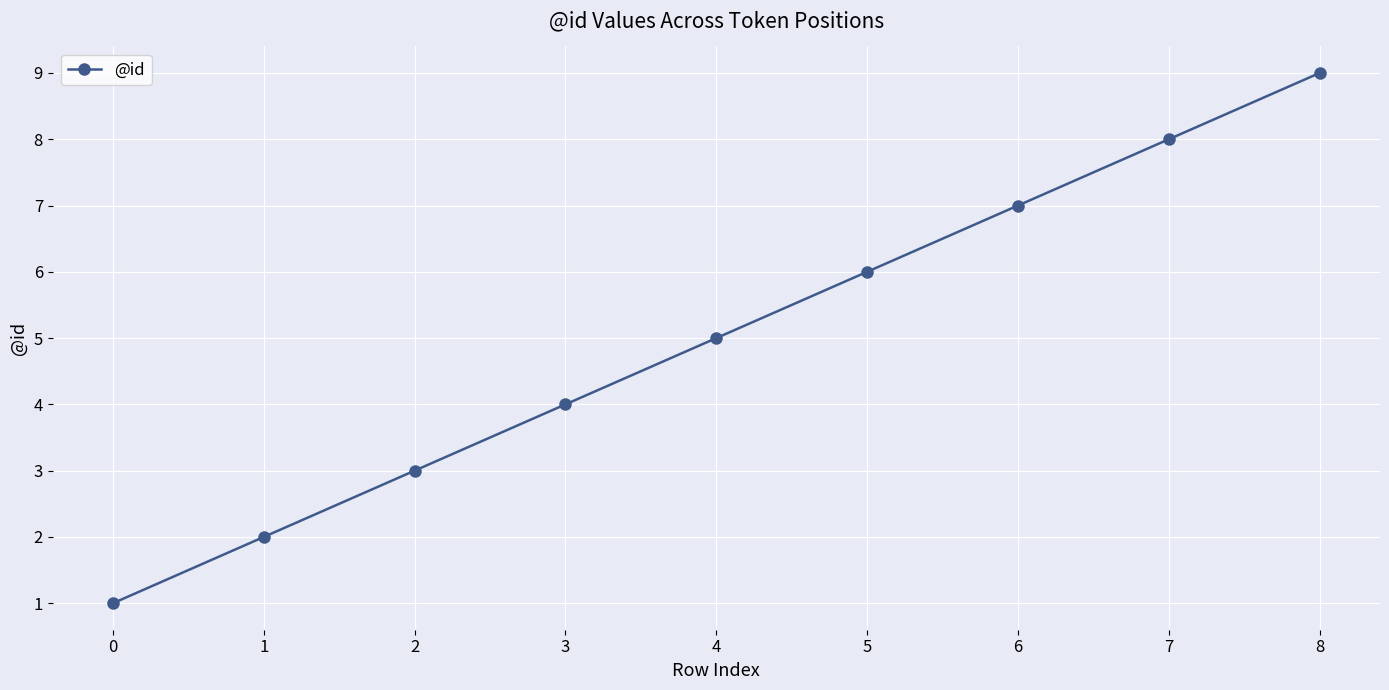

What is the ratio of the value at 4 to the value at 6?

0.7